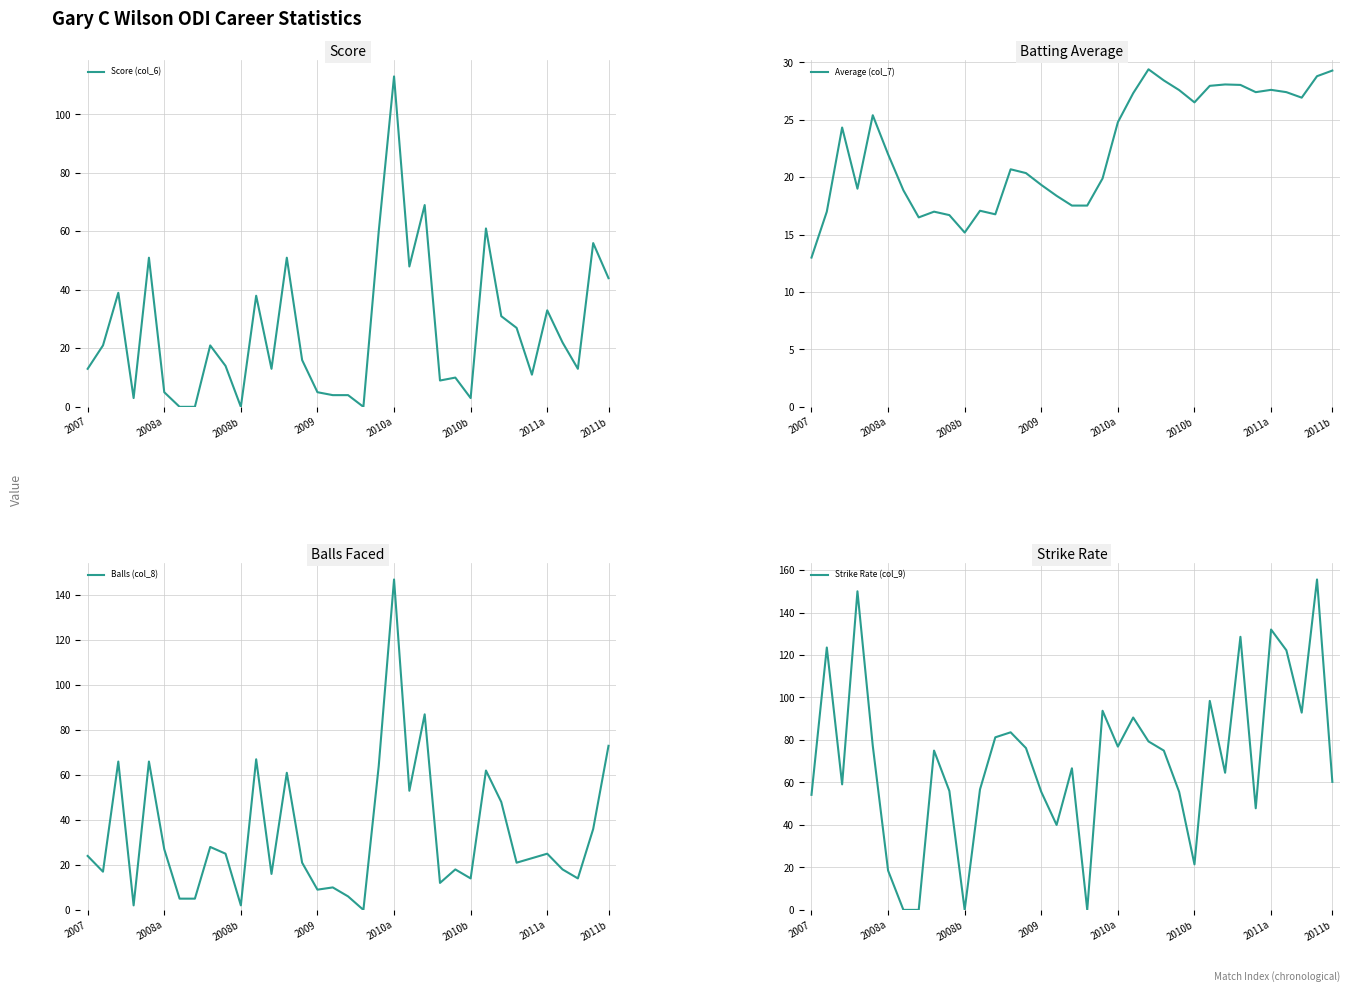

At which label does Score (col_6) reach its peak?

2010a